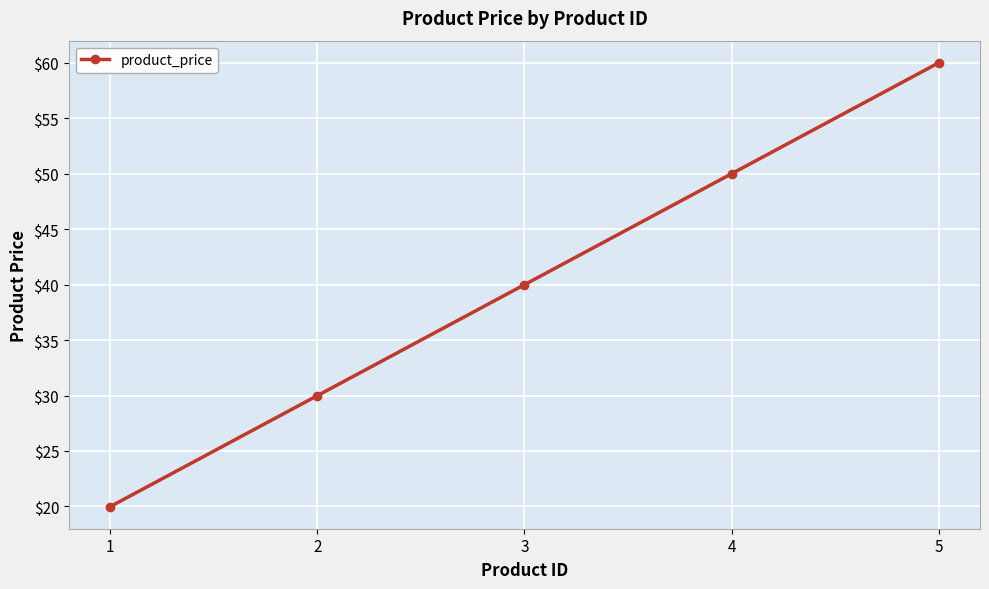

Which has a higher value, 1 or 4?

4